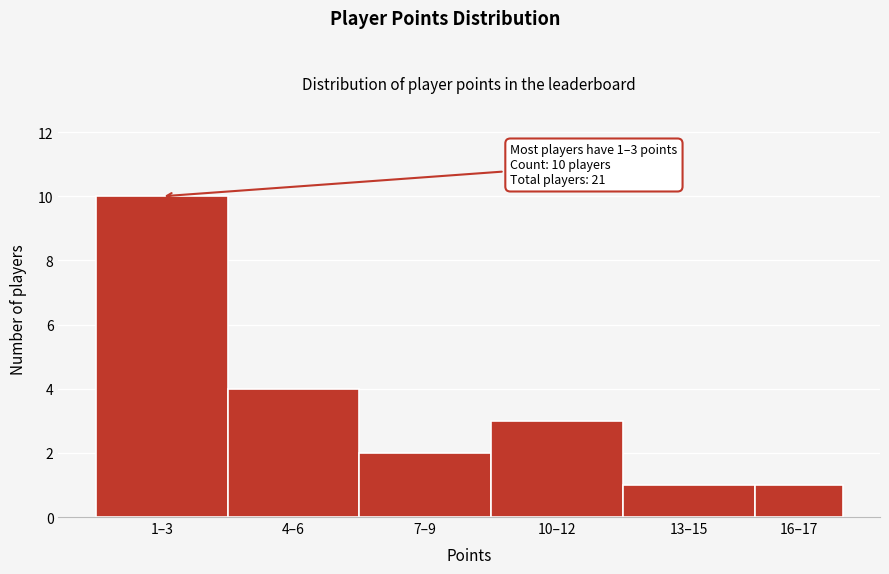

Reading left to right, list all the values displayed in this chart.

1–3=10	4–6=4	7–9=2	10–12=3	13–15=1	16–17=1